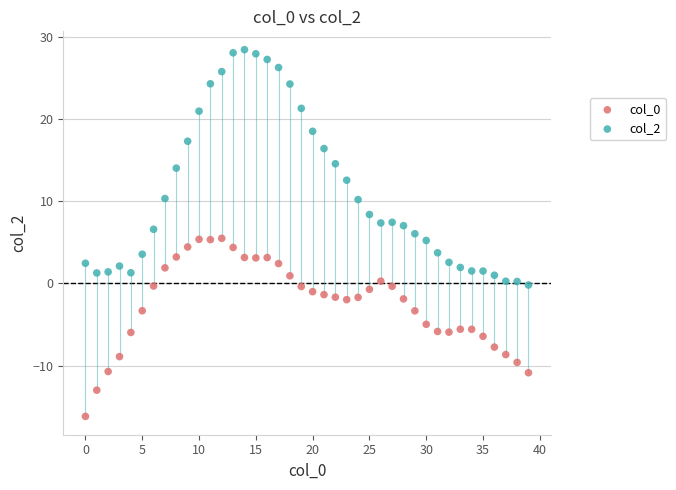

Across all data points, what is the range of Y values (max minus min)?

44.6